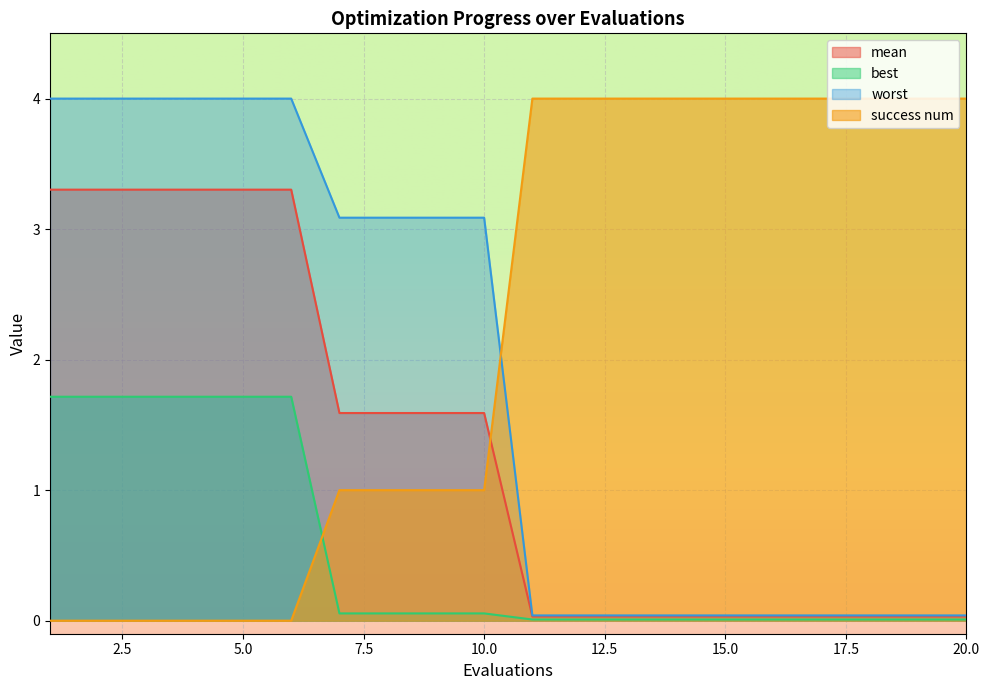

Is the value of mean at 19 greater than the value of success num at 5?

Yes